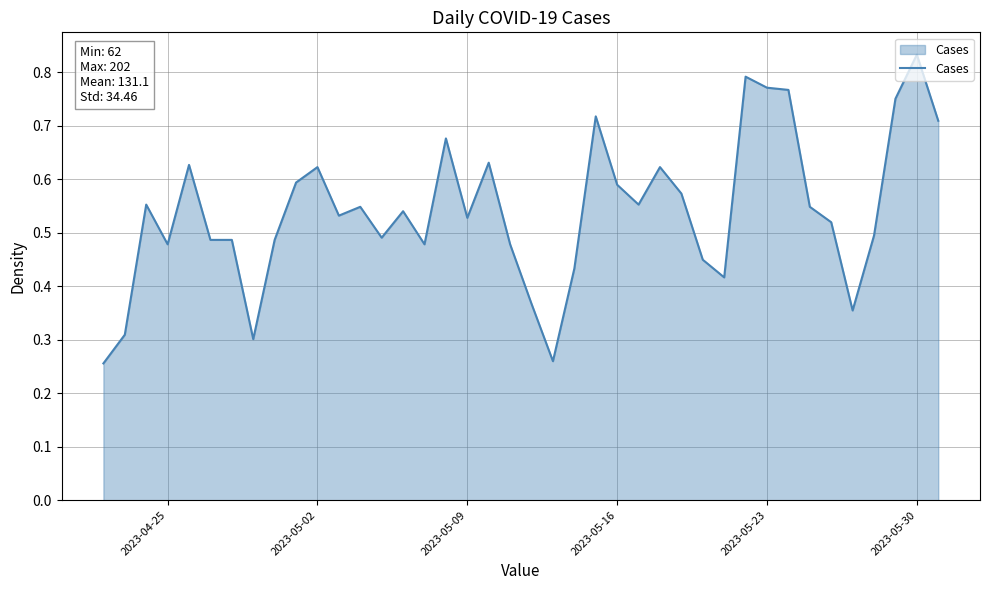

How many lines are shown in the chart?

1